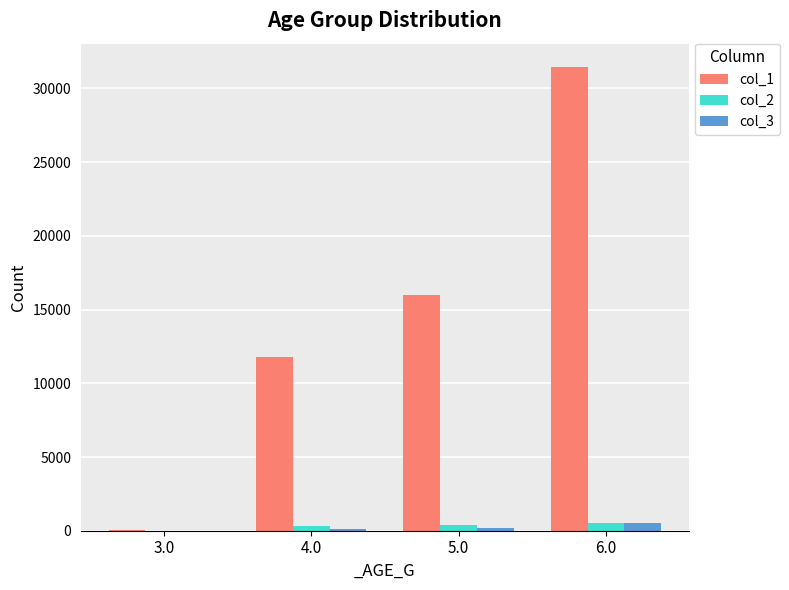

Count the number of data series in this chart.

3